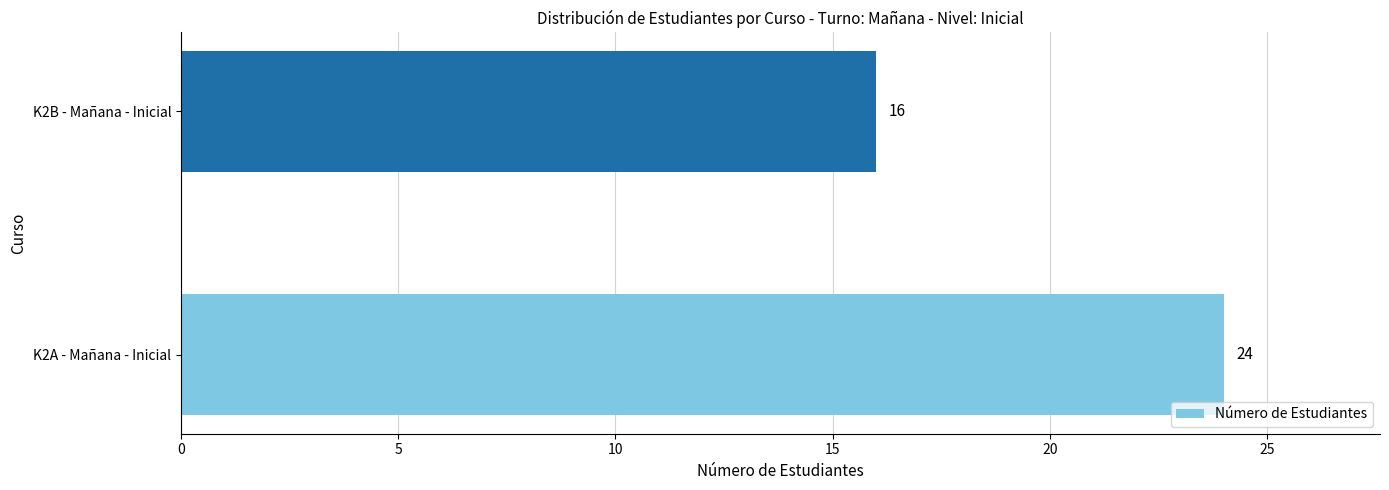

How many categories are shown in the chart?

2